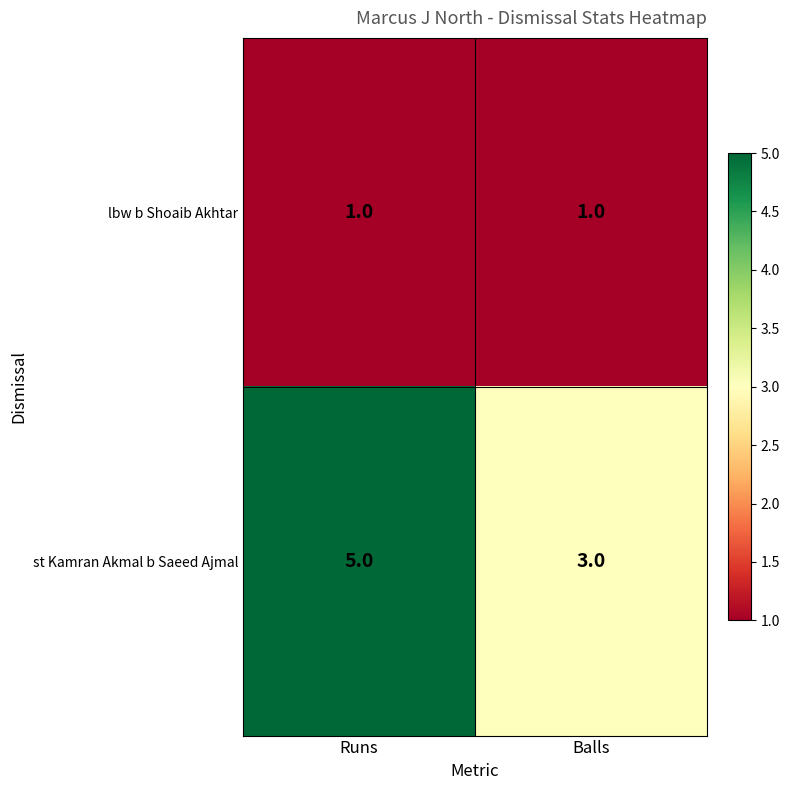

Reading left to right, transcribe all the data shown in this chart.

lbw b Shoaib Akhtar: 1	1
st Kamran Akmal b Saeed Ajmal: 5	3